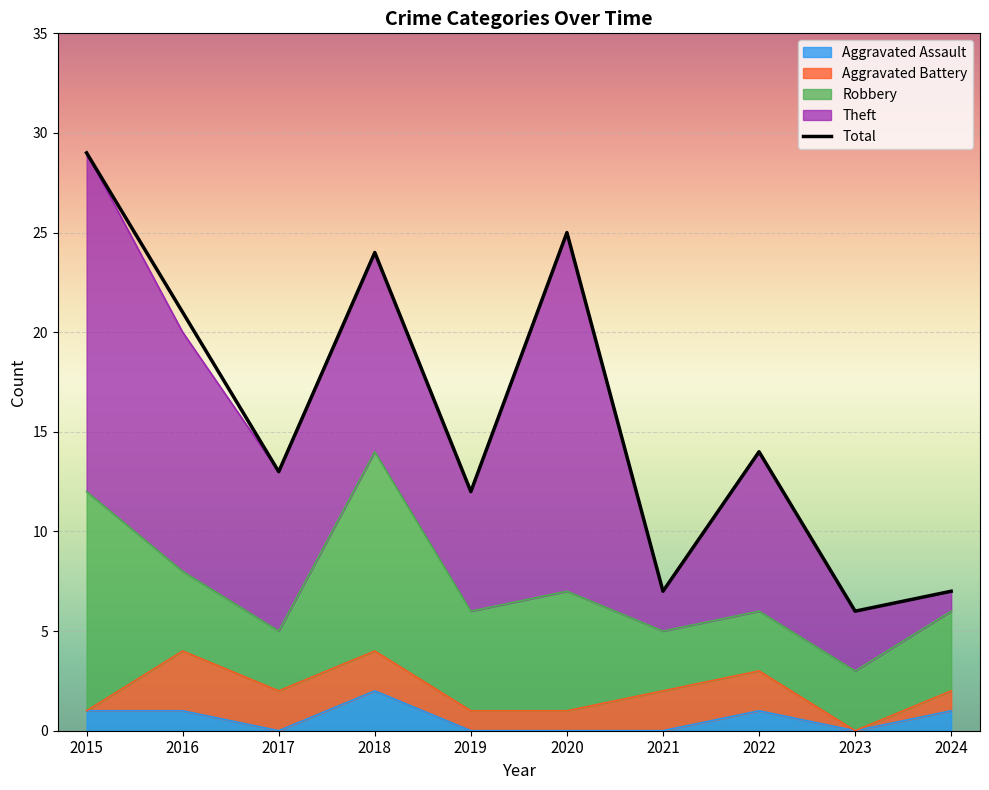

Count the Robbery values in the range 3 to 6.

8